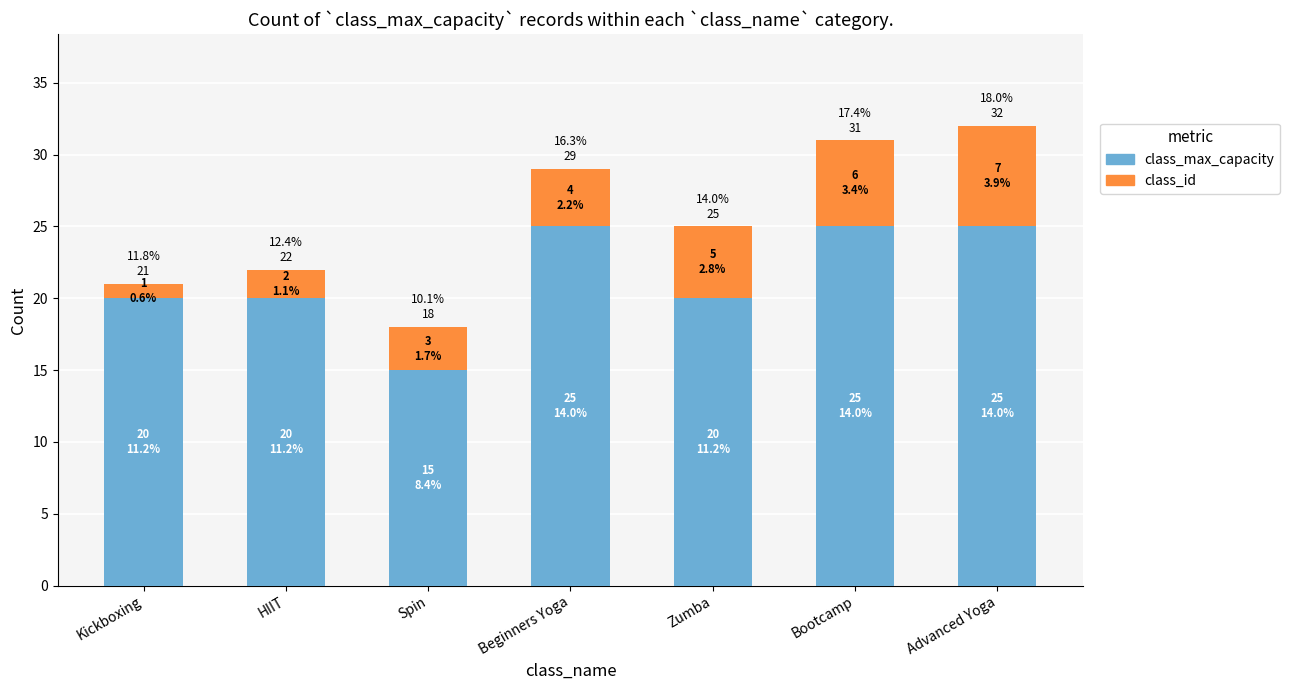

Rank the series at Zumba from highest to lowest value.

class_max_capacity, class_id